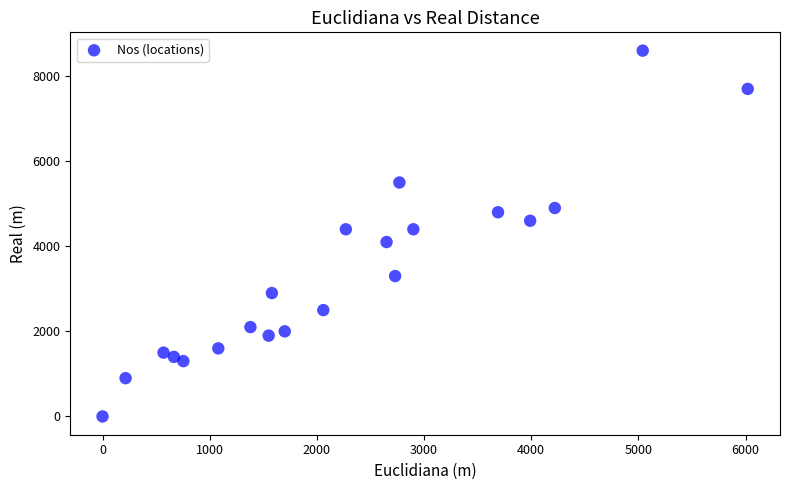

What is the range of X values (max minus min)?

6020